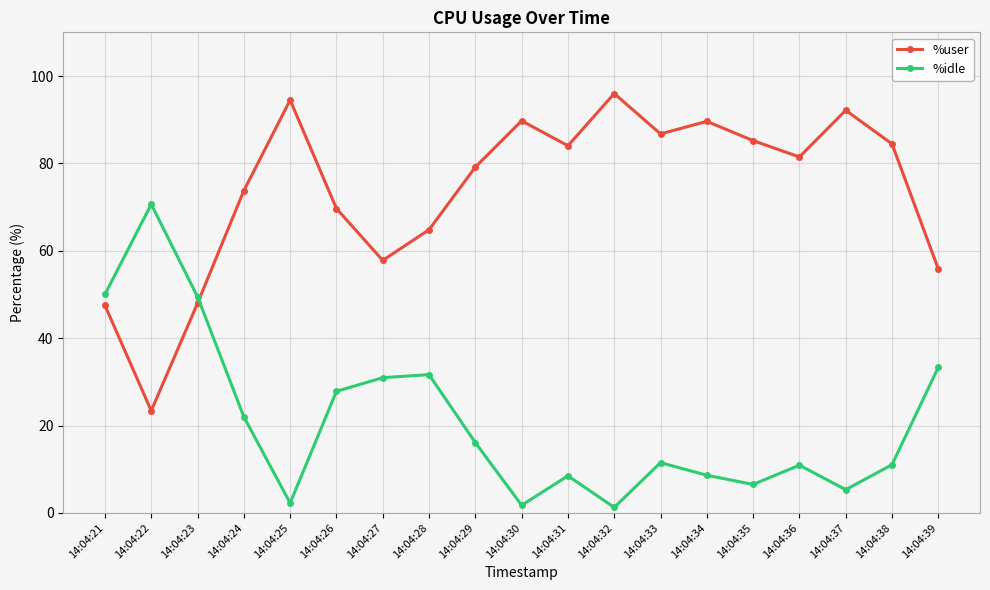

What is the sum of the %idle values at 14:04:36 and 14:04:33?

22.4